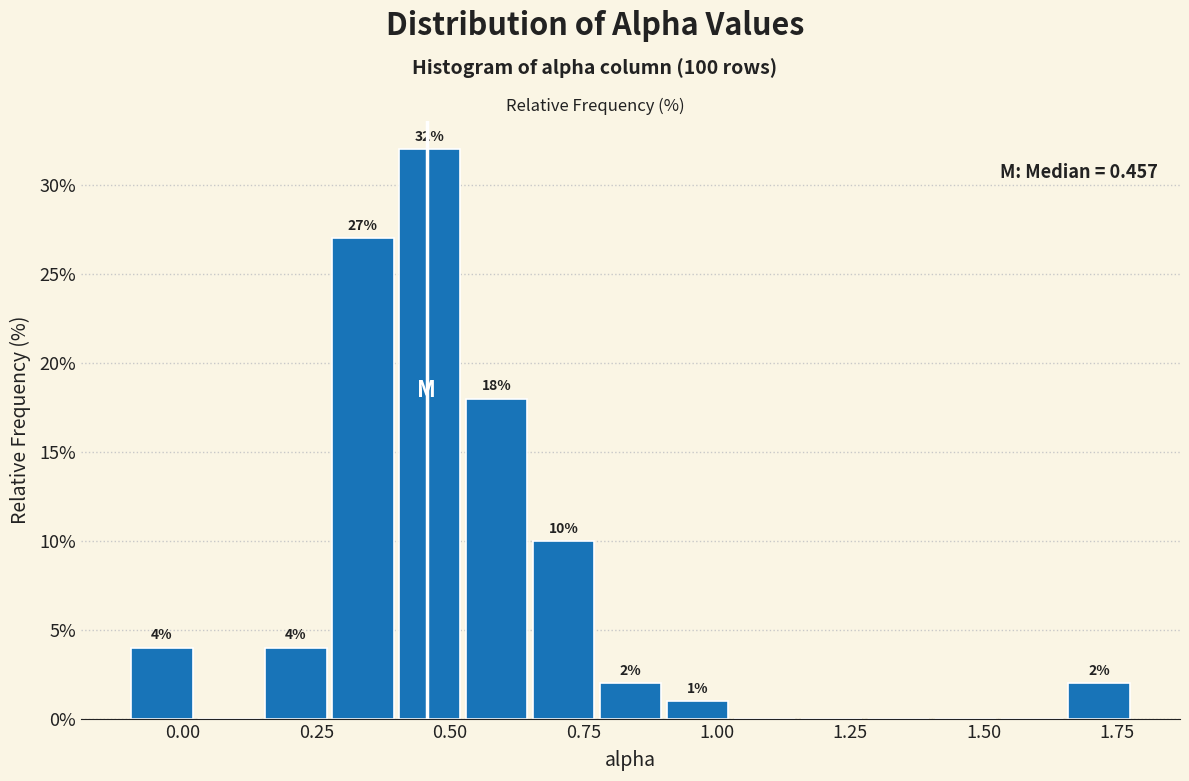

Read against the x-axis, roughly where is the centre of the tallest bar?

0.45